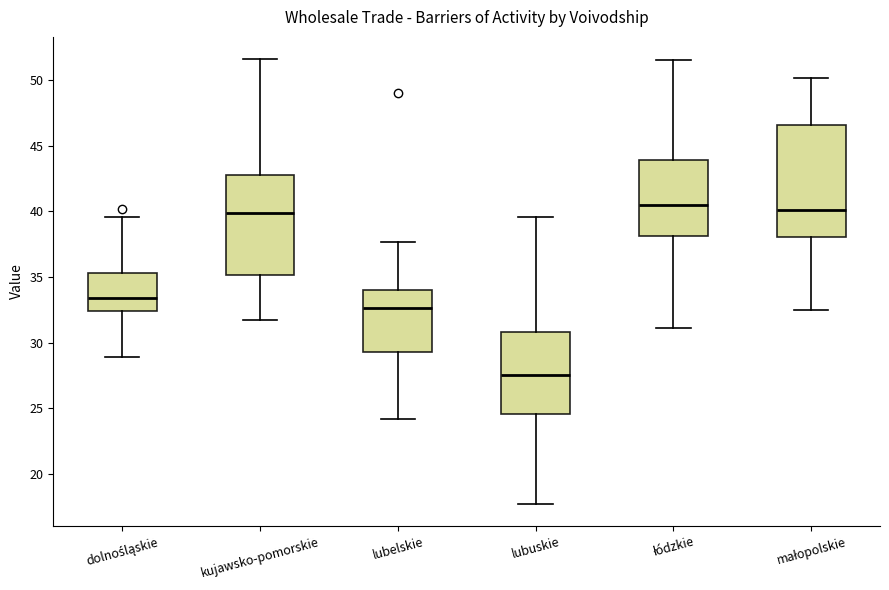

Which box is the tallest, from its lower edge to its upper edge?

małopolskie